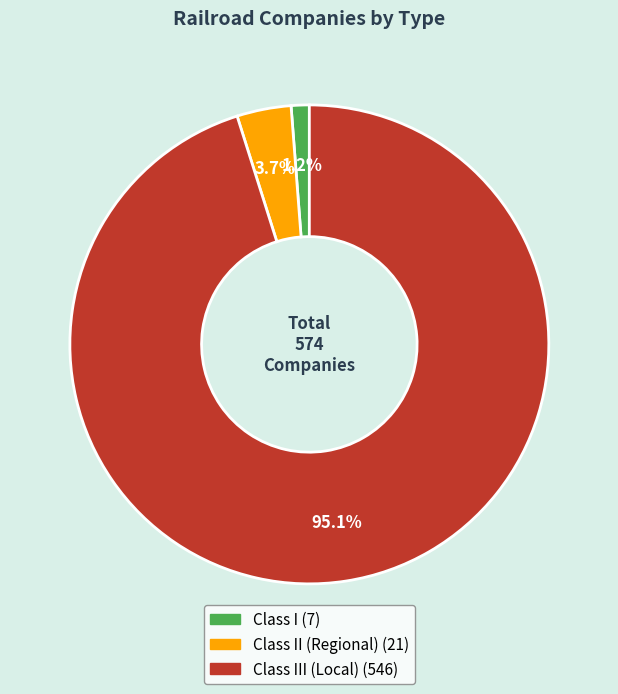

Does any single category account for the majority?

Yes